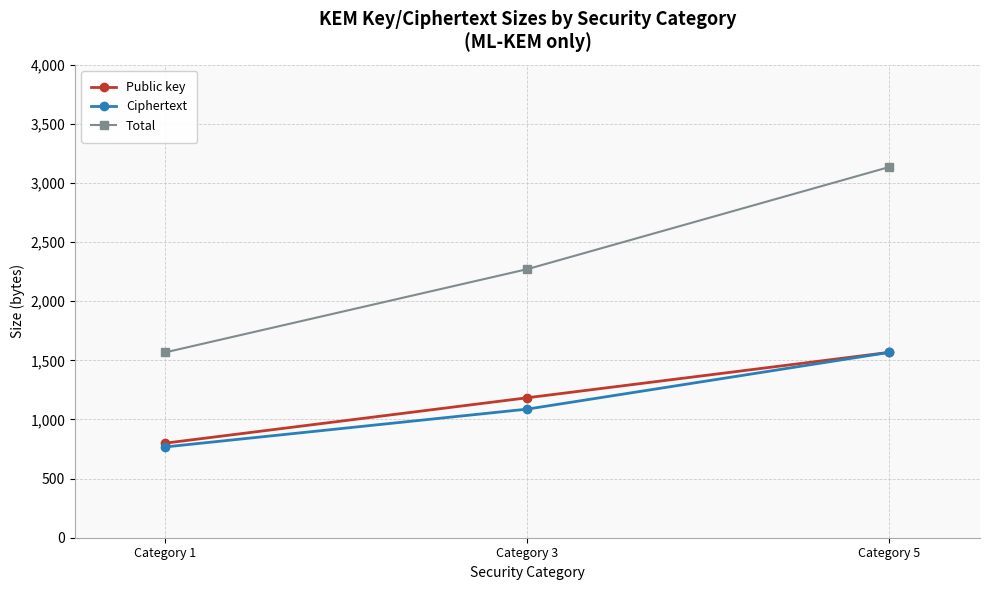

How many series are shown in this chart?

3